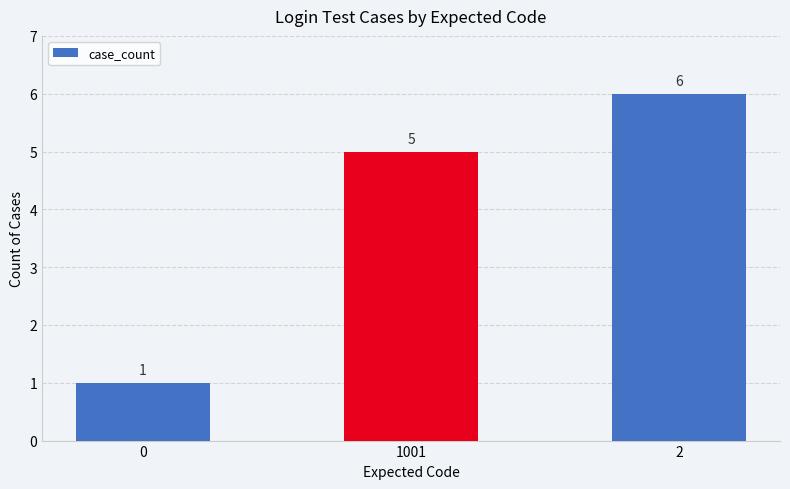

Count the values in the range 1 to 6.

3